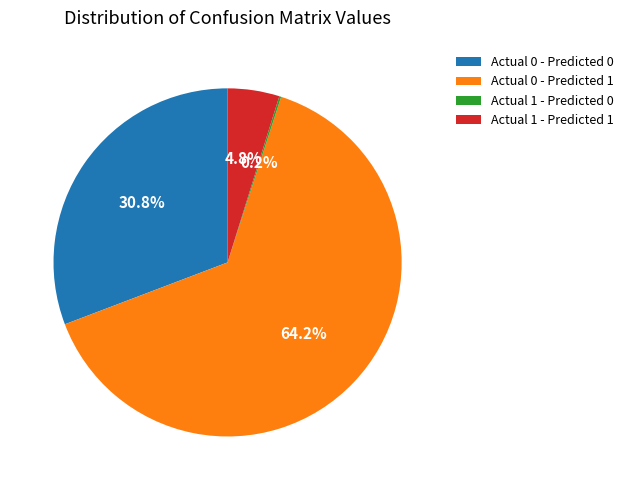

To the nearest percent, what percentage of the pie is Actual 1 - Predicted 1?

5%